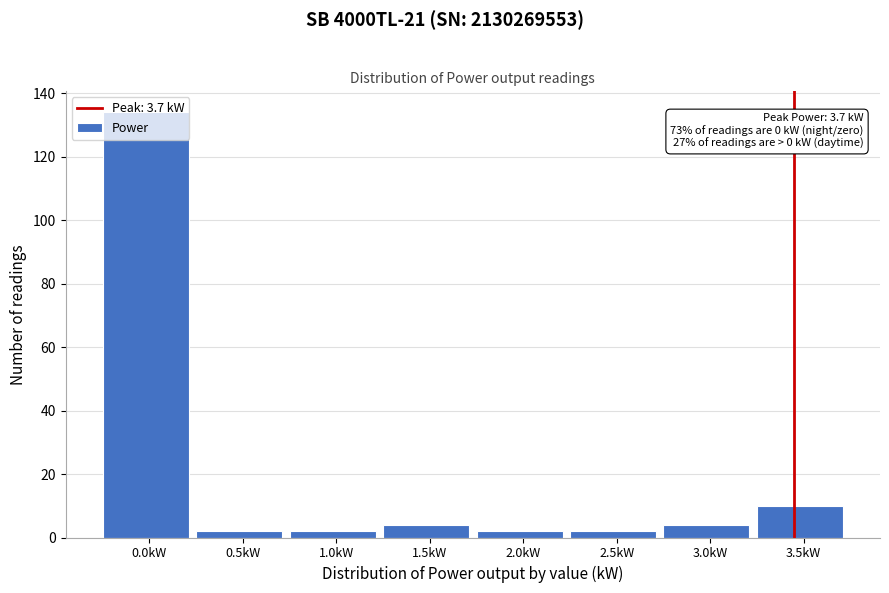

Where is the data nearest to the value 68?

3.5kW